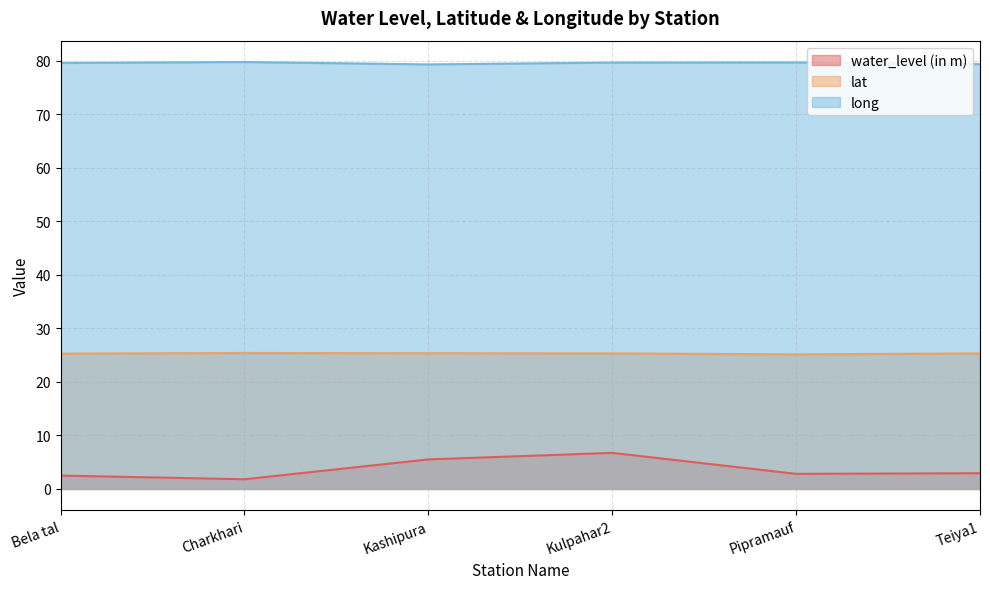

Is the value of long at Kashipura greater than the value of water_level (in m) at Kulpahar2?

Yes